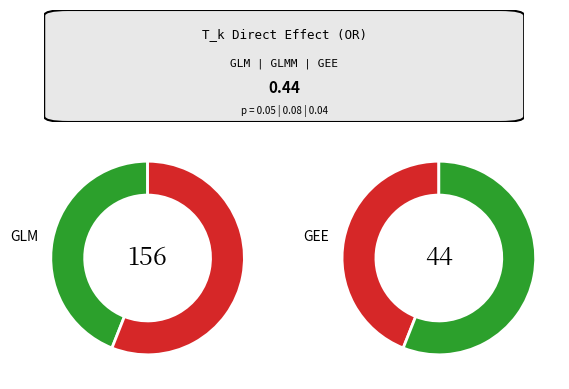

Which series changed the most between Direct and Total?

GLM